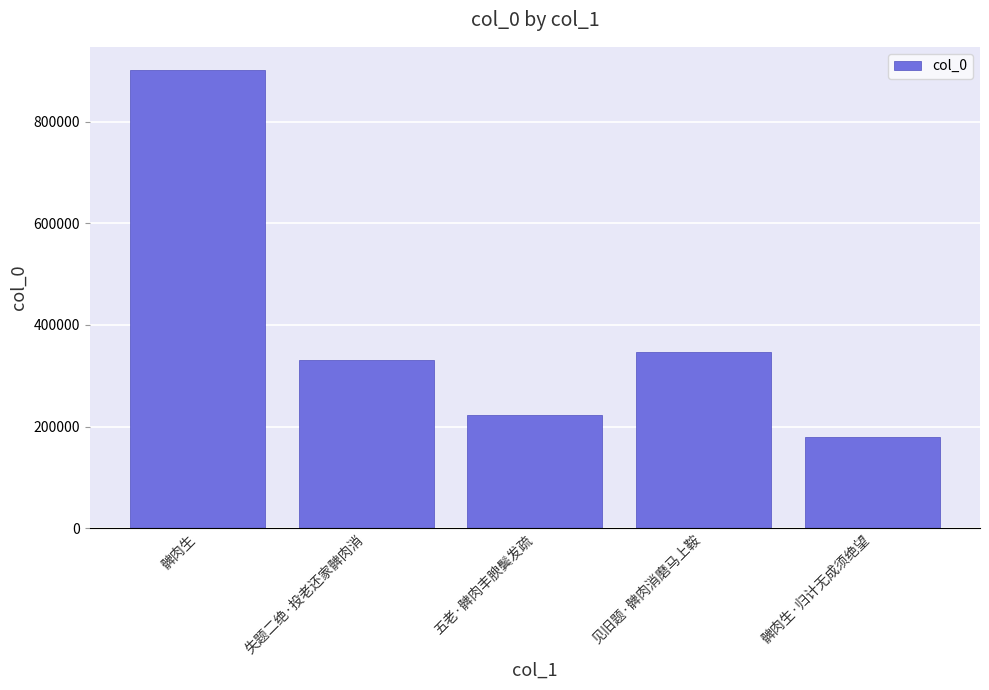

What is the change in value from 五老·髀肉丰腴鬓发疏 to 髀肉生·归计无成须绝望?

-44291